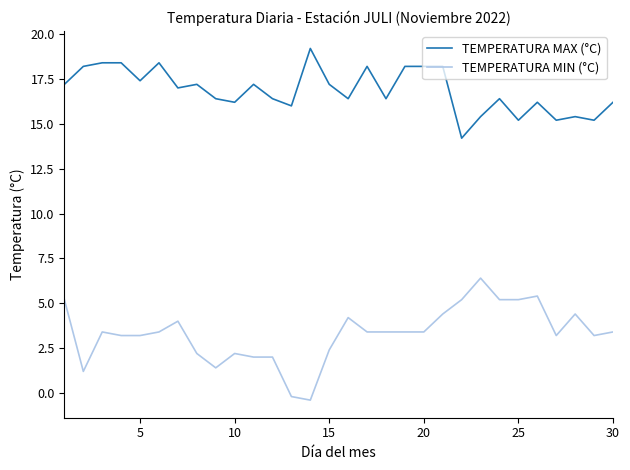

Which series has the largest range (max minus min)?

TEMPERATURA MIN (°C)